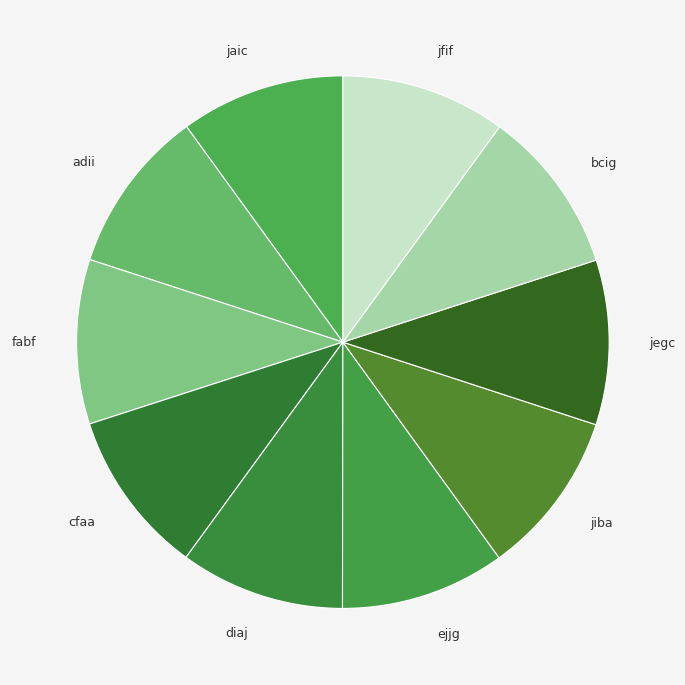

Approximately how many times larger is the value at jfif compared to jegc?

1.0